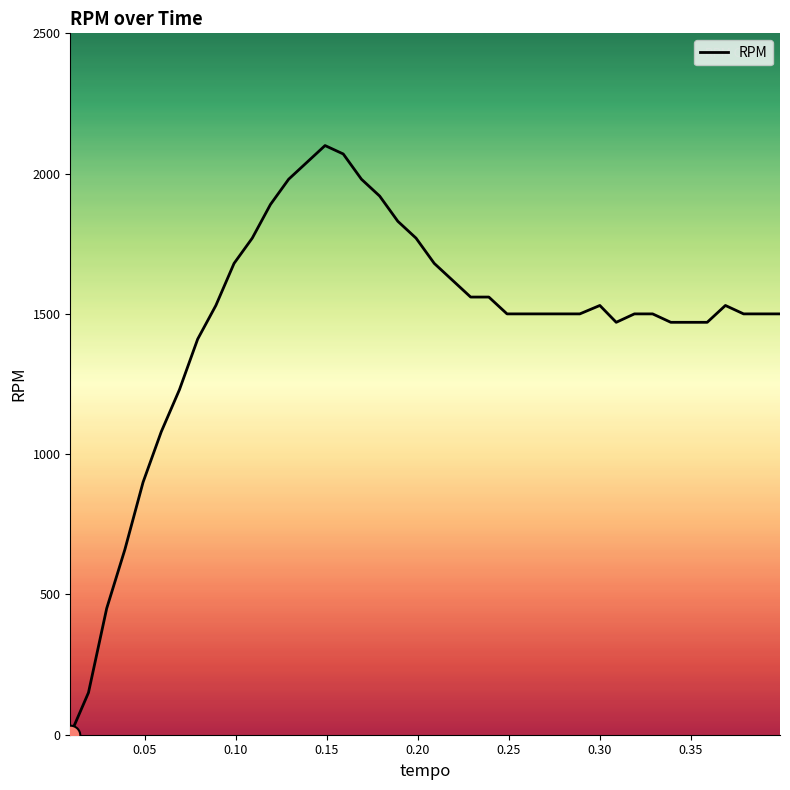

What is the greatest value displayed?

2100